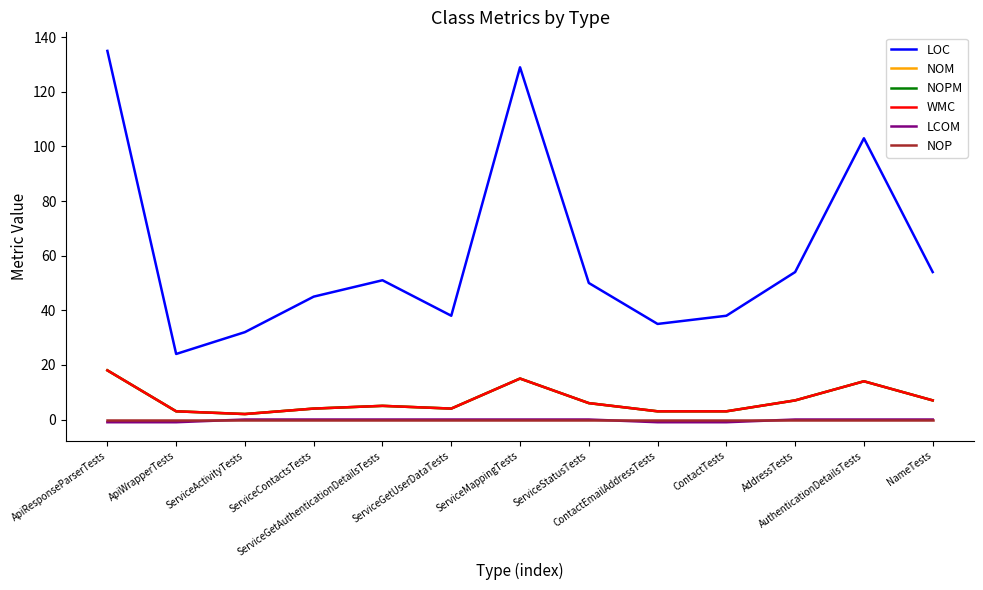

Which has a higher value, ContactEmailAddressTests or ApiResponseParserTests?

ApiResponseParserTests